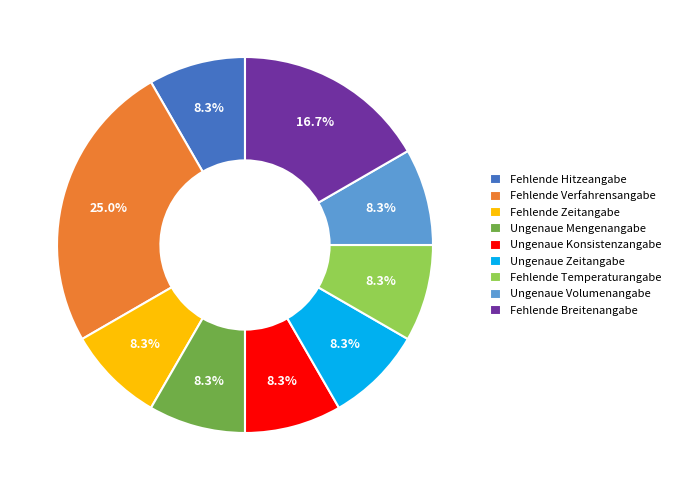

Does Fehlende Breitenangabe account for over 50% of the chart?

No